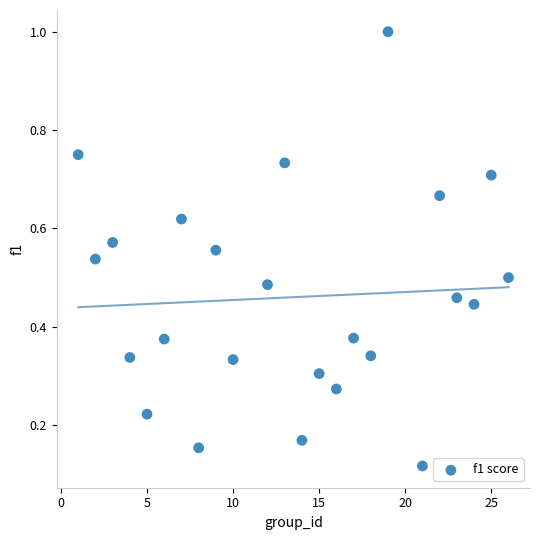

What is the range of Y values (max minus min)?

0.9